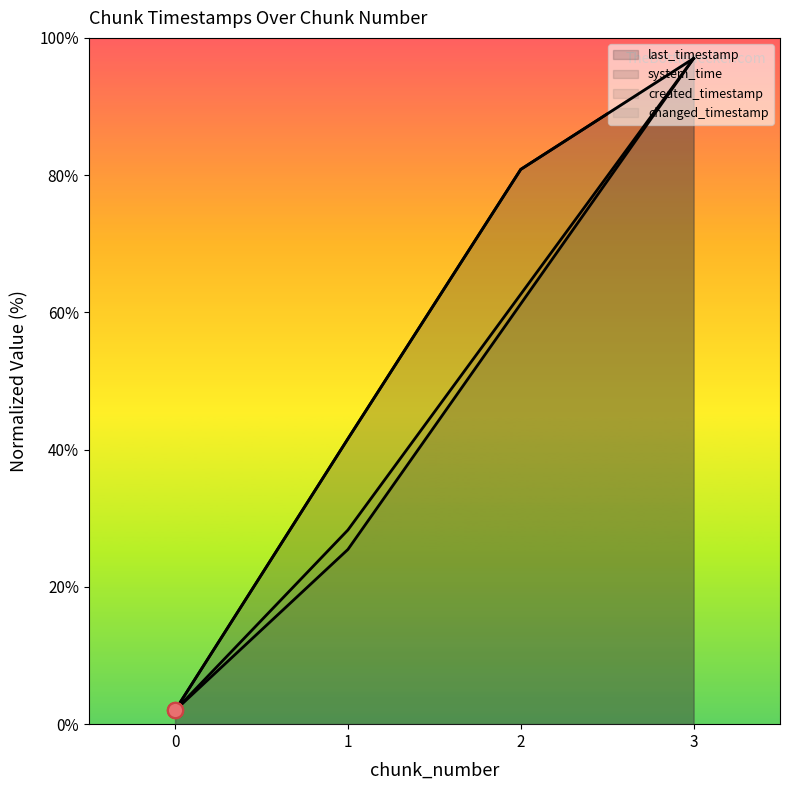

At which category is the sum across all series the highest?

3